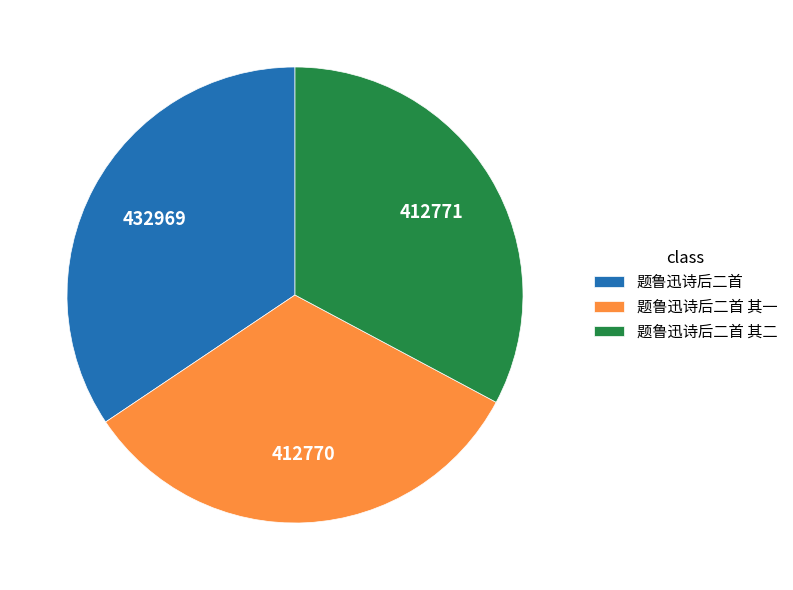

Combined, do 题鲁迅诗后二首 and 题鲁迅诗后二首 其一 account for over 50%?

Yes